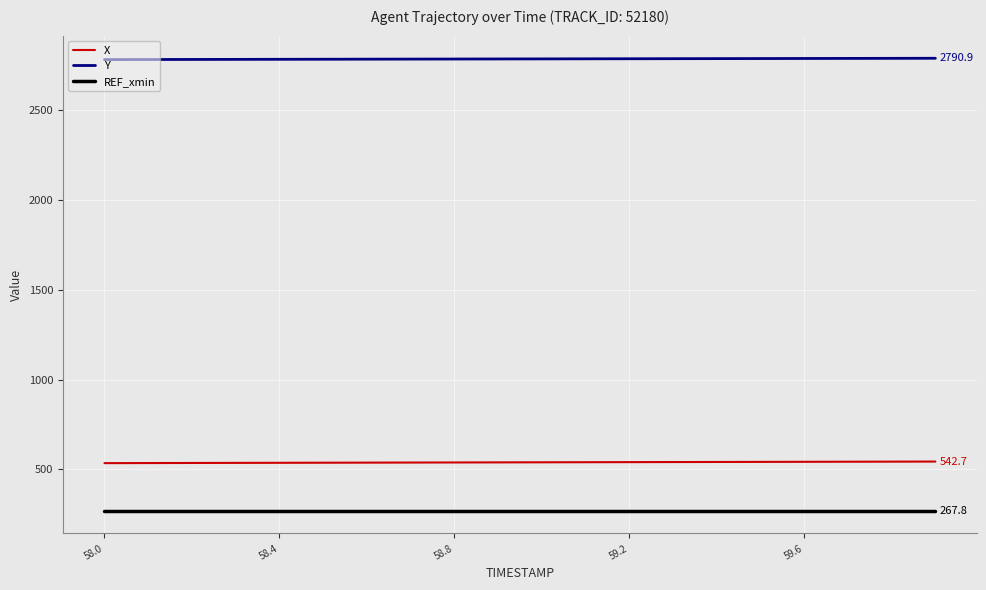

Which series has the largest total across all categories?

Y